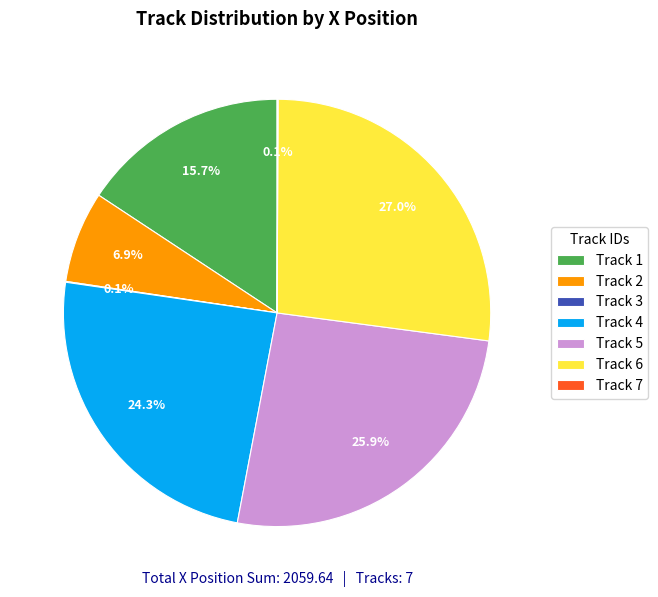

Combined, what portion of the pie is Track 4 and Track 5?

50.2%